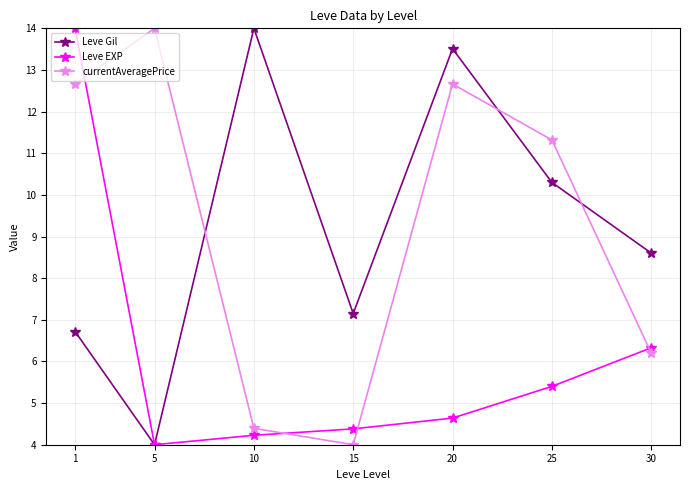

Reading right to left, extract all data points from this chart.

Leve Gil: 30=8.6	25=10.3	20=13.5	15=7.1	10=14.0	5=4.0	1=6.7
Leve EXP: 30=6.3	25=5.4	20=4.6	15=4.4	10=4.2	5=4.0	1=14.0
currentAveragePrice: 30=6.2	25=11.3	20=12.7	15=4.0	10=4.4	5=14.0	1=12.7